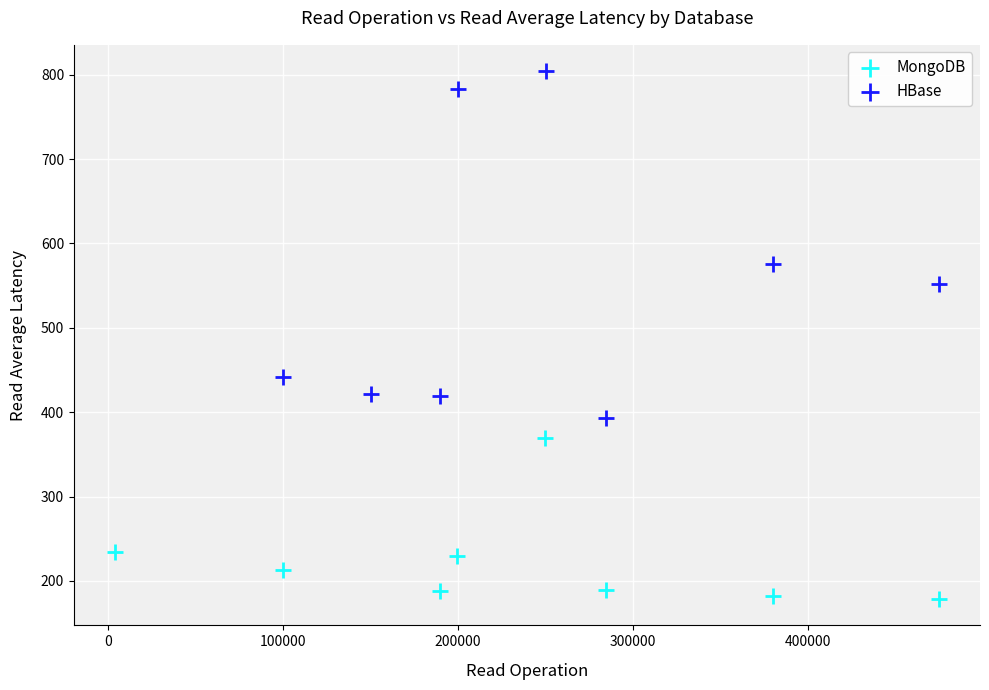

Which series reaches the maximum Y coordinate?

HBase